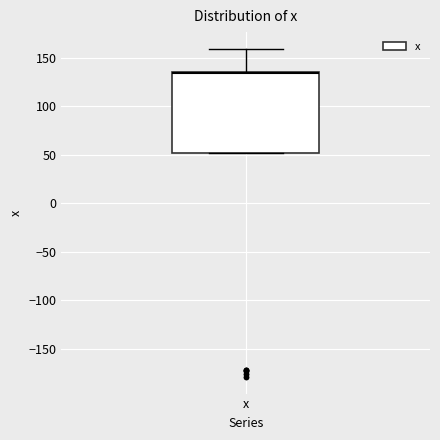

Transcribe this box plot: give where the median line is, the range the box spans, and where the two whiskers end, as read against the y-axis. The values are not printed on the chart, so give them approximately, as read against the axis.

median 135 (drawn on the box's upper edge), box 50 to 135, whiskers 50 to 160